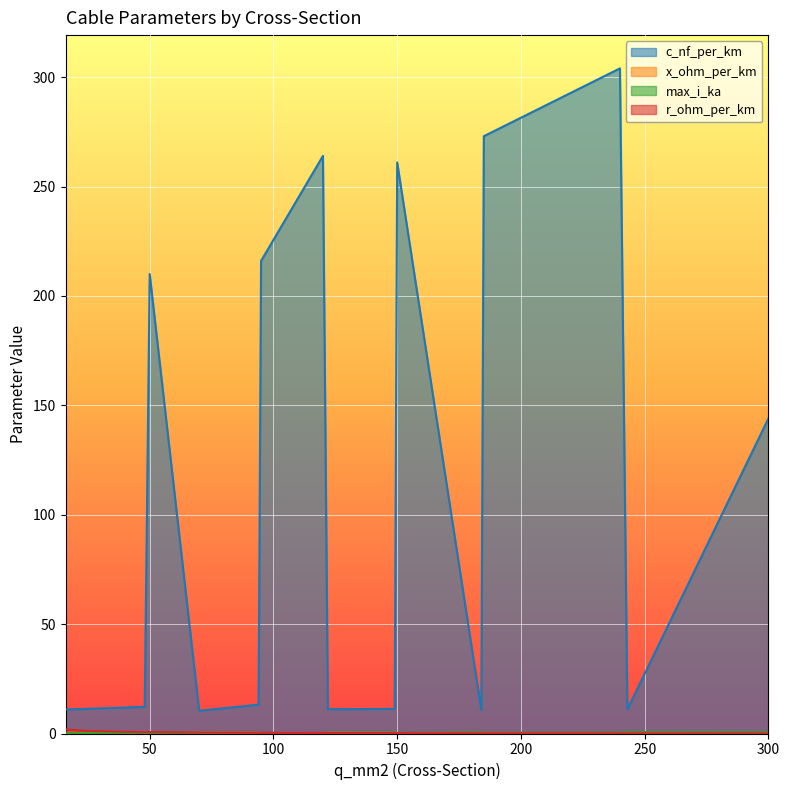

Reading right to left, list all the values displayed in this chart.

c_nf_per_km: 300=144.0	243=11.0	240=304.0	185=273.0	184=10.8	150=261.0	149=11.2	122=11.1	120=264.0	95=216.0	94=13.2	70=10.4	50=210.0	48=12.2	24=11.2	16=11.0
x_ohm_per_km: 300=0.1	243=0.3	240=0.1	185=0.1	184=0.3	150=0.1	149=0.3	122=0.3	120=0.1	95=0.1	94=0.3	70=0.3	50=0.1	48=0.3	24=0.3	16=0.3
max_i_ka: 300=0.6	243=0.6	240=0.4	185=0.4	184=0.5	150=0.3	149=0.5	122=0.4	120=0.2	95=0.3	94=0.3	70=0.3	50=0.1	48=0.2	24=0.1	16=0.1
r_ohm_per_km: 300=0.1	243=0.1	240=0.1	185=0.2	184=0.2	150=0.2	149=0.2	122=0.2	120=0.2	95=0.3	94=0.3	70=0.4	50=0.6	48=0.6	24=1.2	16=1.9